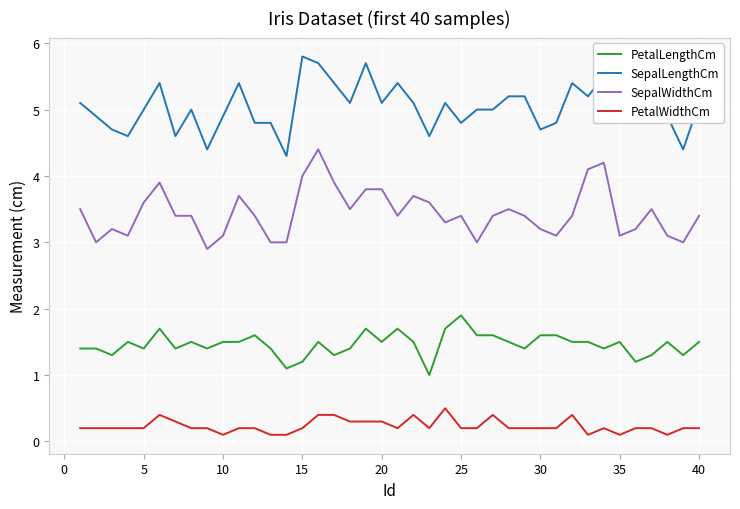

Which series has the largest total across all categories?

SepalLengthCm